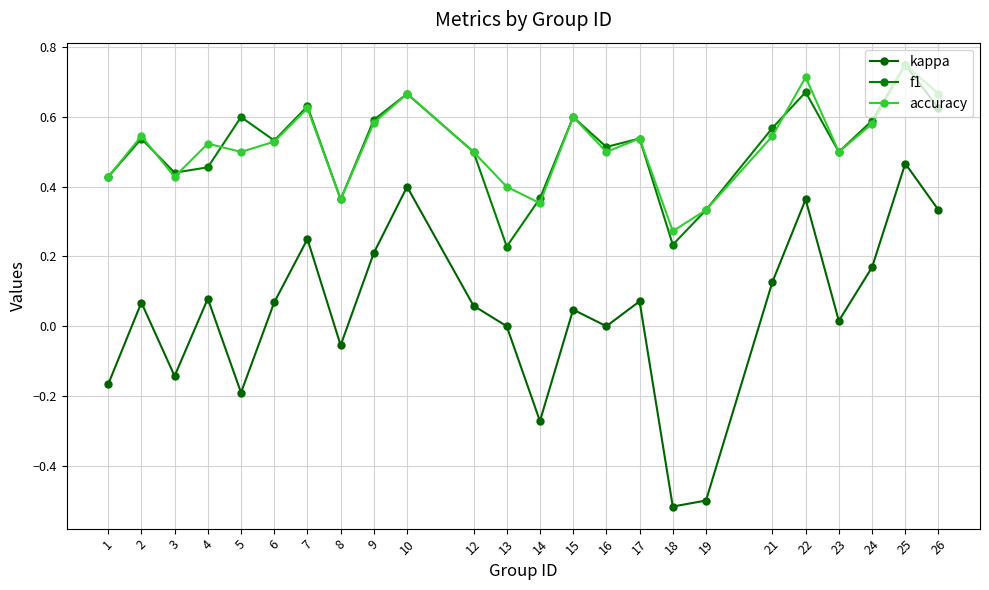

True or false: kappa has more than 2 points higher than both neighbors.

True